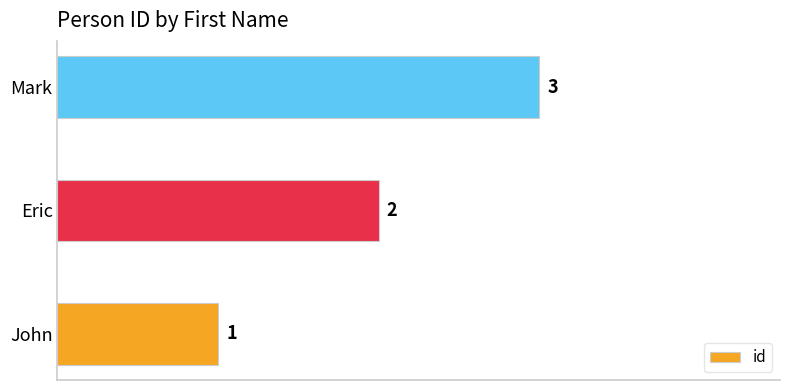

At which label is the value closest to 2?

Eric